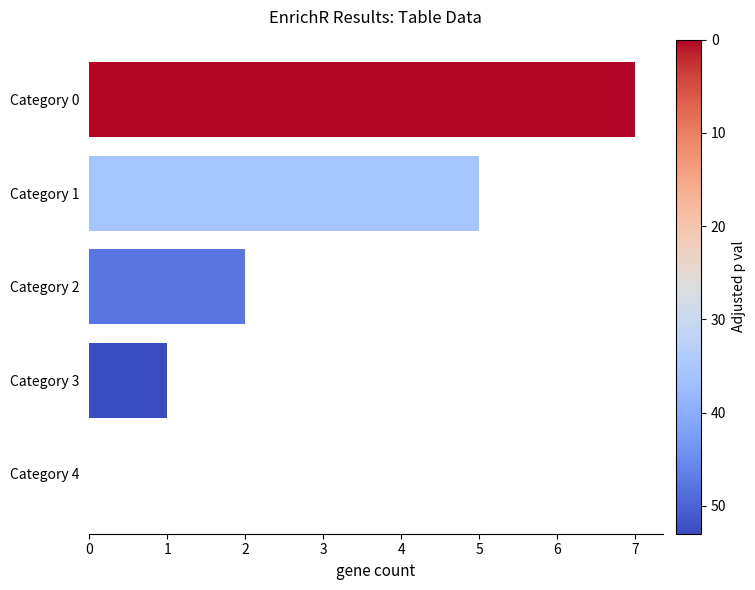

The value at Category 4 is 4. True or false?

False